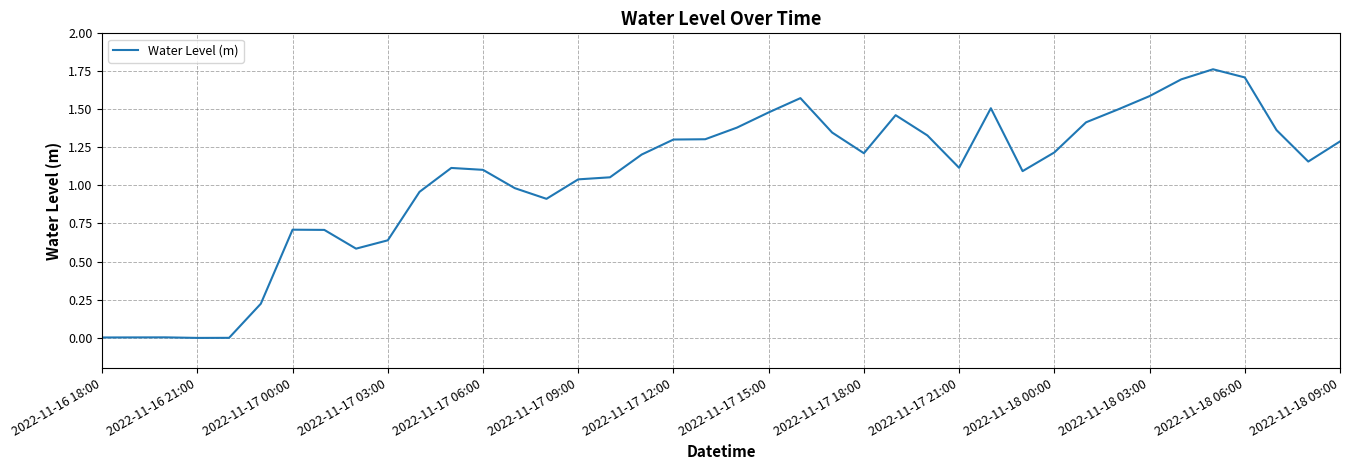

How many values exceed 1?

27